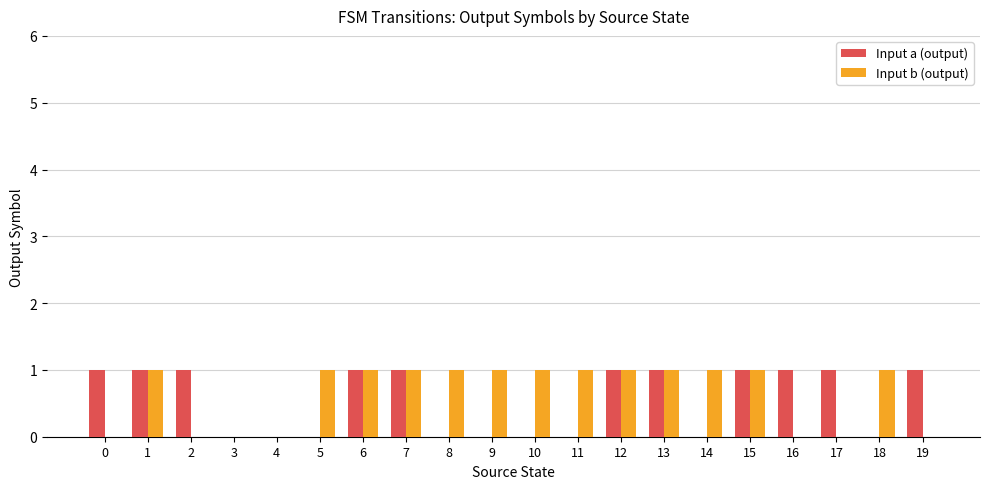

Is the value of Input b (output) at 6 greater than the value of Input a (output) at 4?

Yes